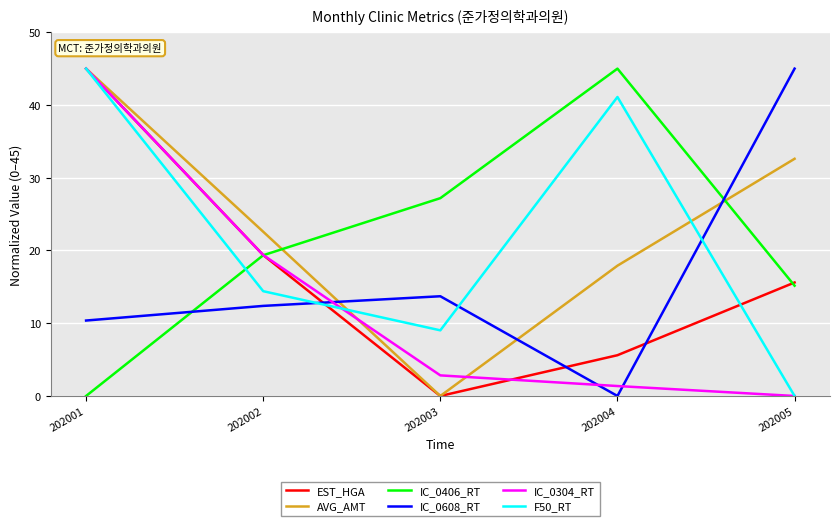

Which category has the lowest value in the IC_0304_RT series?

202005